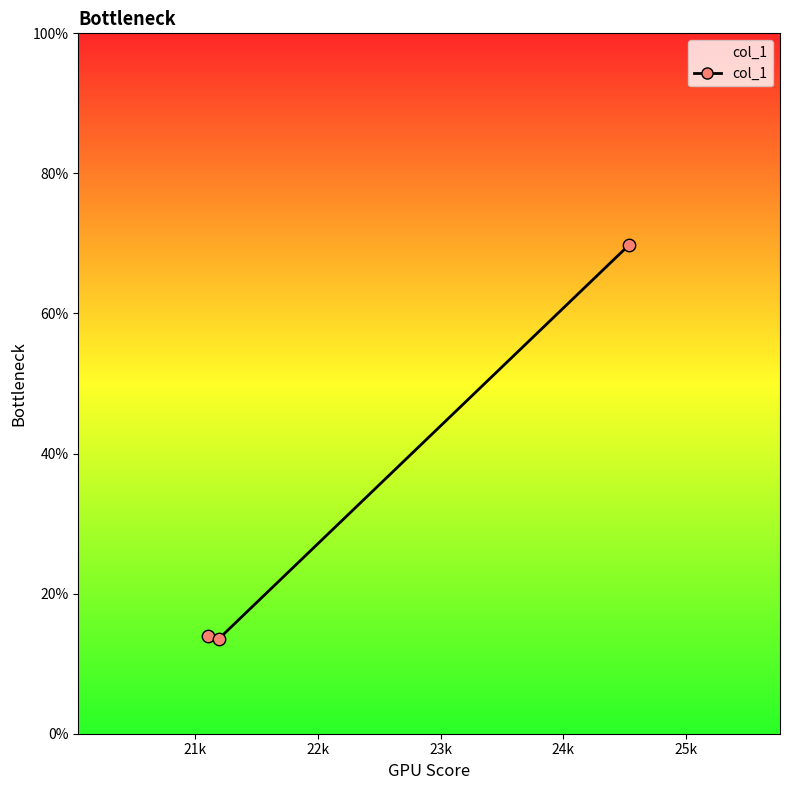

What is the value of the 1st point from the left?

14.0